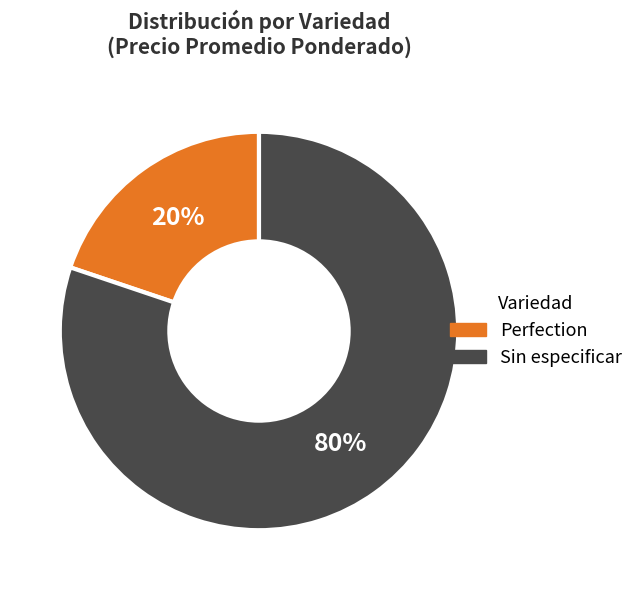

Which category accounts for the majority?

Sin especificar